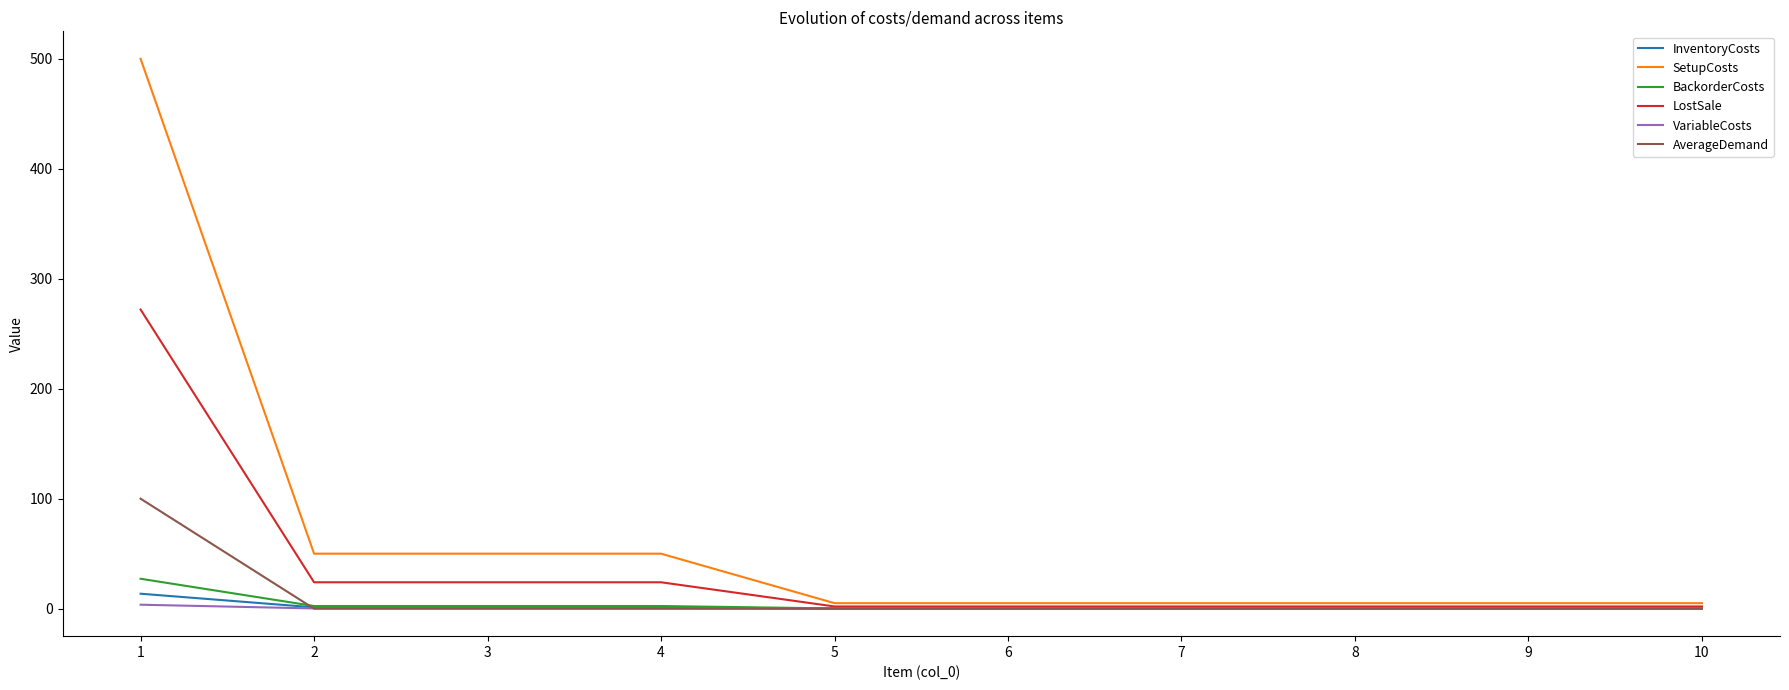

What is the maximum value shown in the chart?

500.0